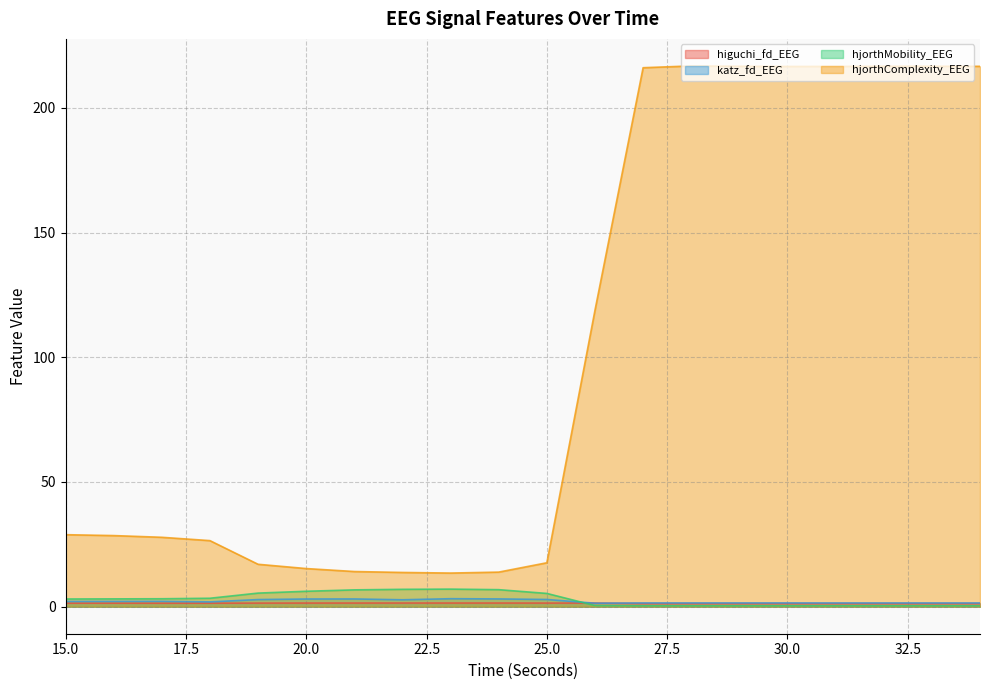

What is the spread (max minus min) of values at 19?

15.6